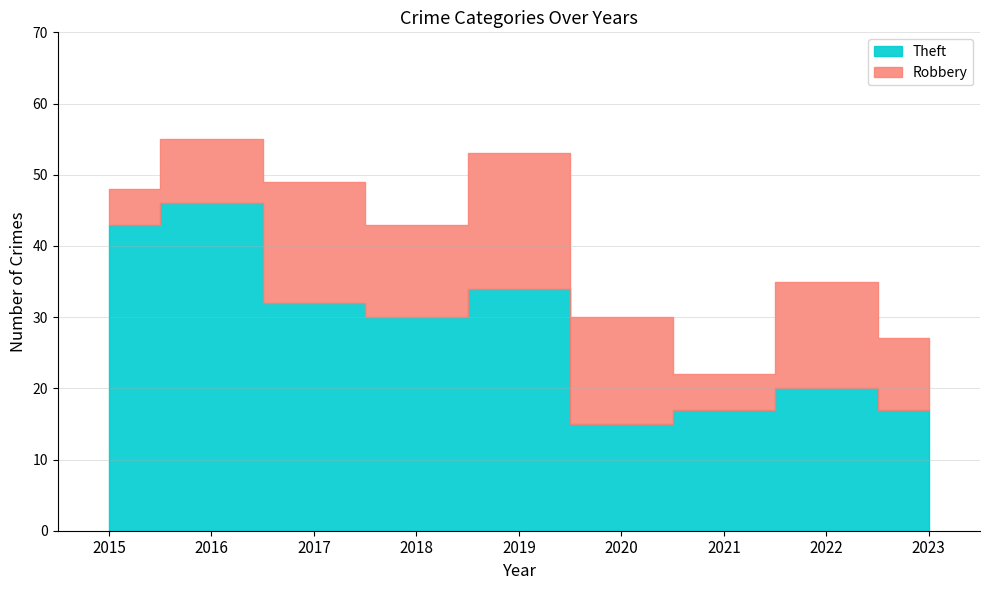

How many lines are shown in the chart?

2